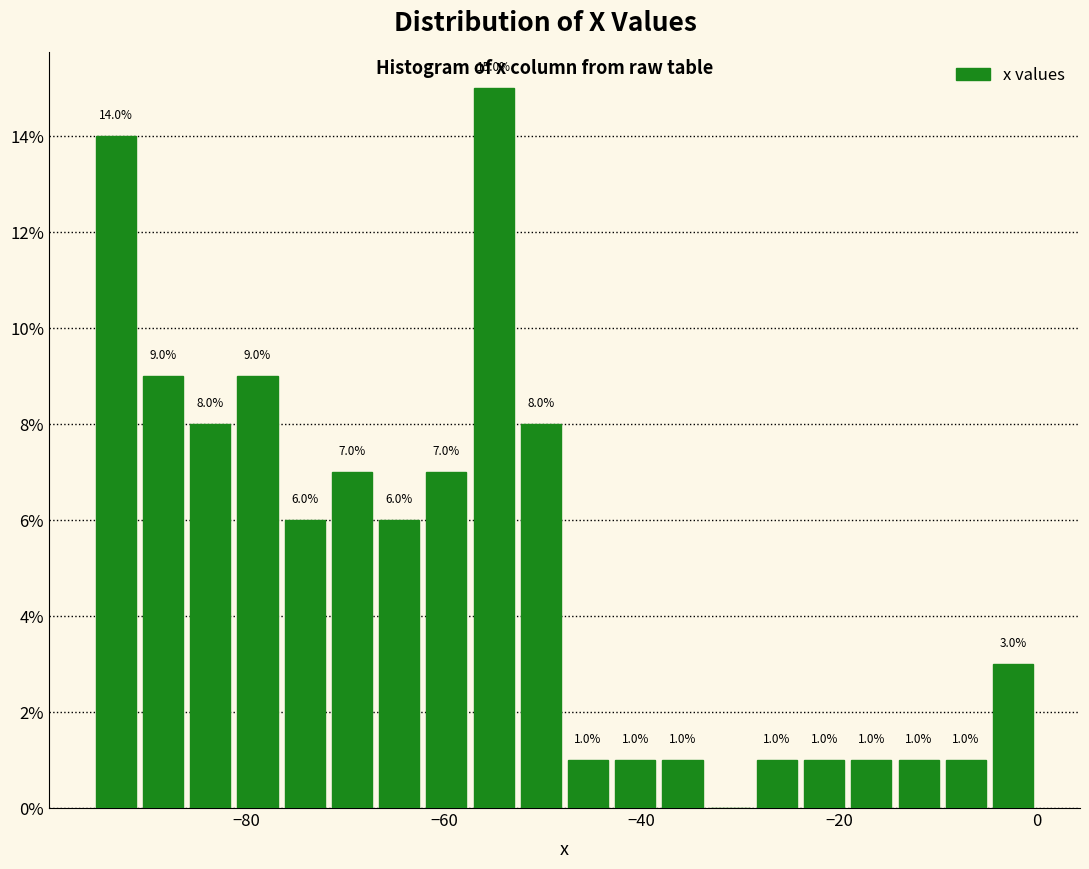

Read against the x-axis, roughly where is the centre of the tallest bar?

-54